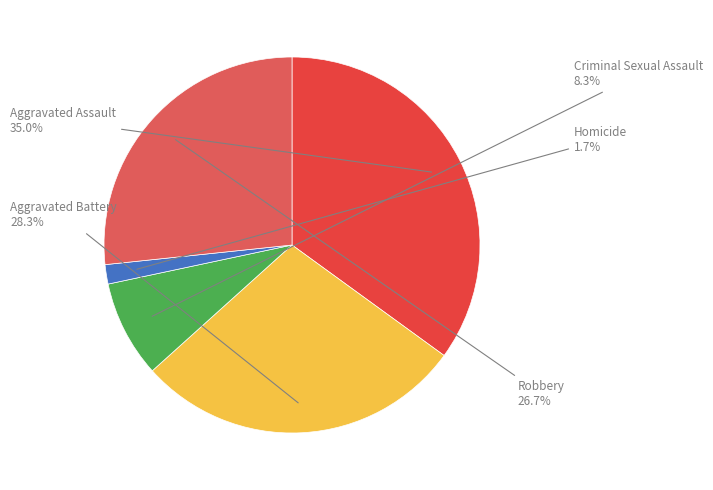

What is the total percentage of Aggravated Assault and Homicide?

36.7%